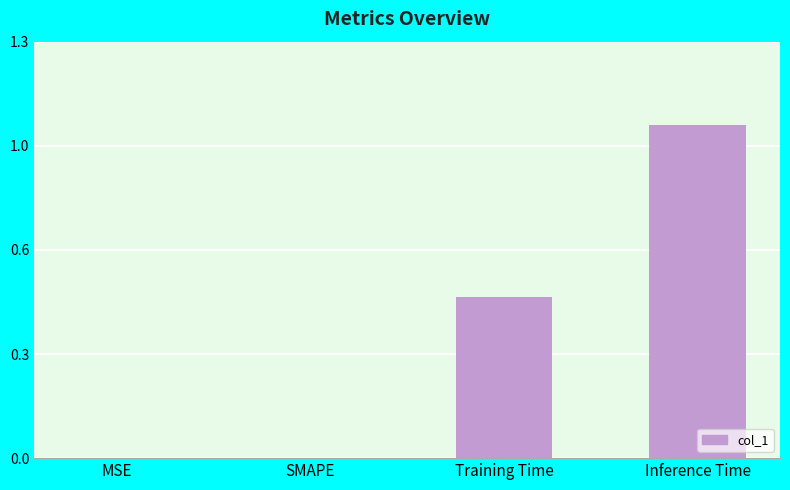

List the labels in order of value, largest first.

Inference Time, Training Time, MSE, SMAPE